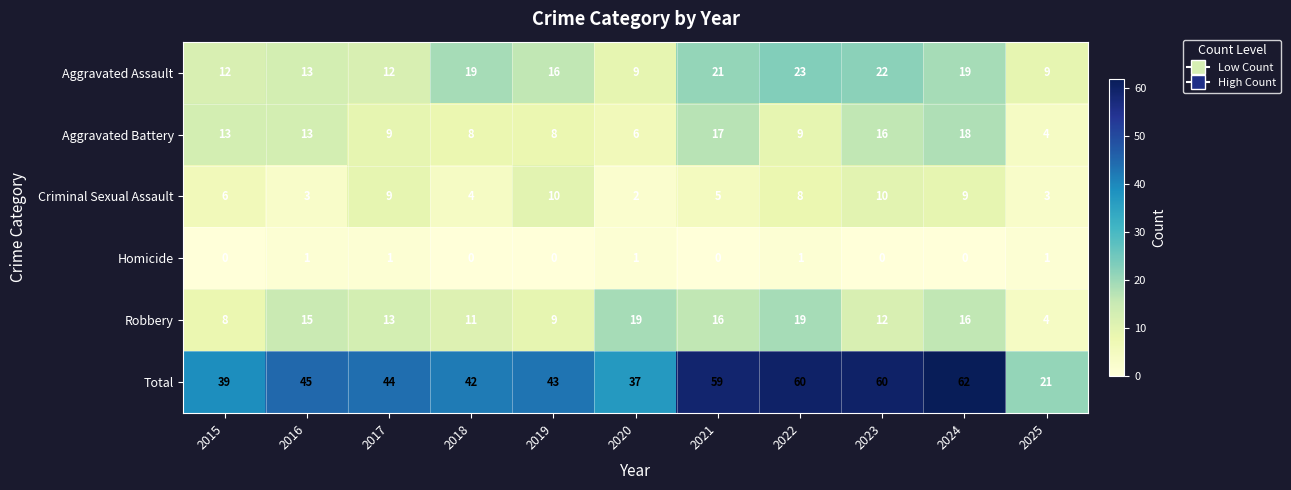

What is the greatest value displayed?

62